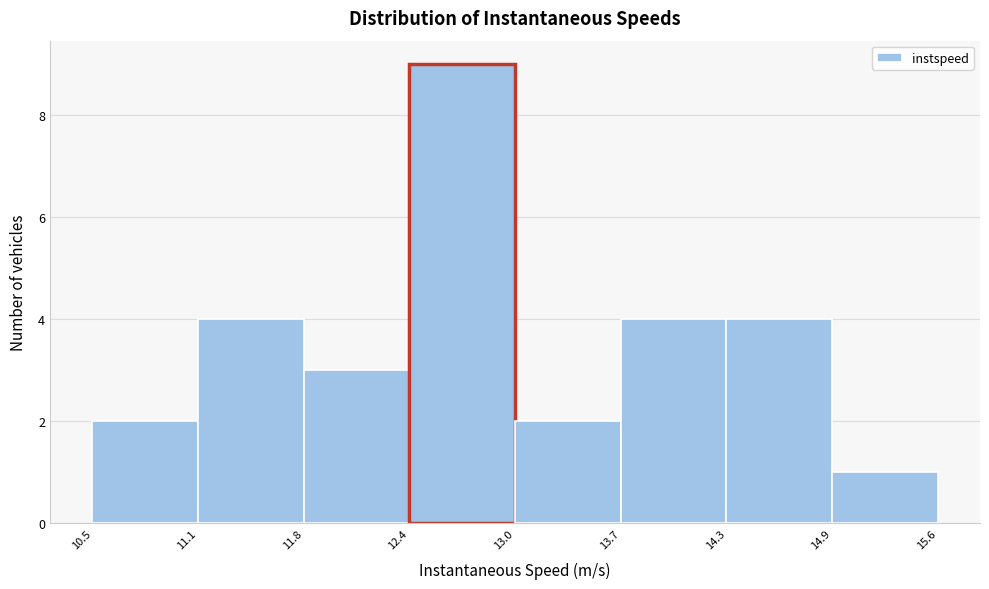

Reading left to right, list every bar in this chart as the range it spans on the x-axis followed by its height. The values are not printed on the chart, so give them approximately, as read against the axis.

10.5 to 11.1: 2
11.1 to 11.8: 4
11.8 to 12.4: 3
12.4 to 13.0: 9
13.0 to 13.7: 2
13.7 to 14.3: 4
14.3 to 14.9: 4
14.9 to 15.6: 1